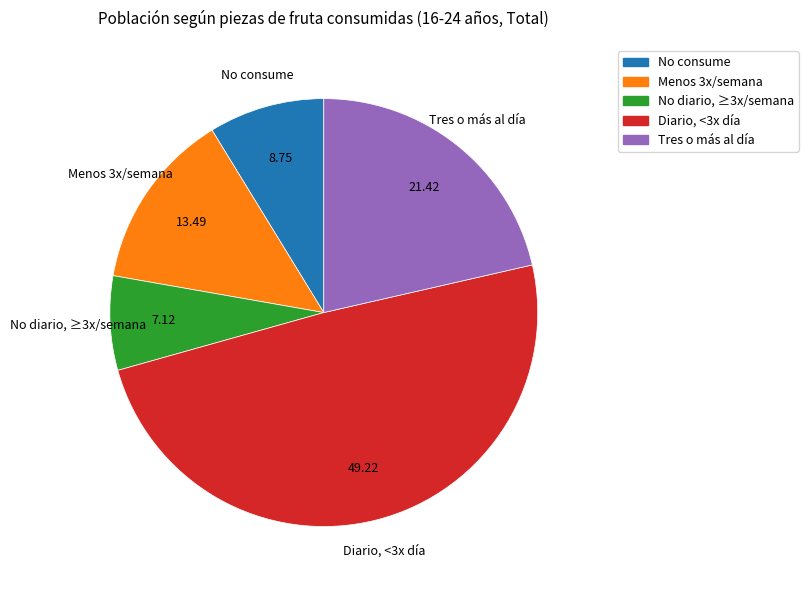

Does any single category account for the majority?

No